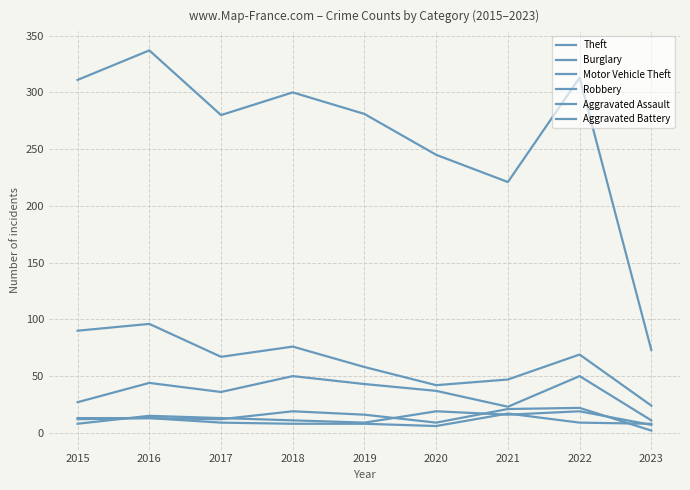

What is the minimum value shown in the chart?

2